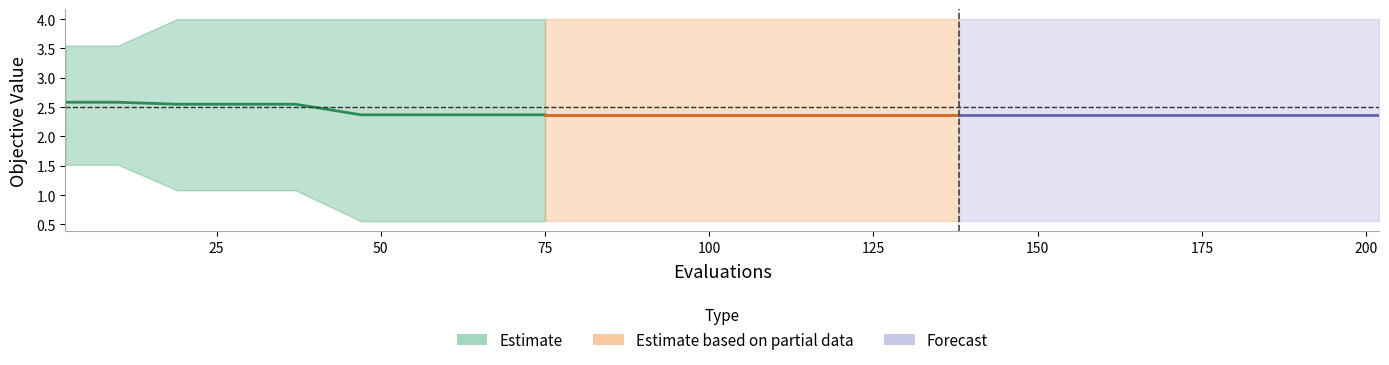

The value at 175 is 3.2. True or false?

False